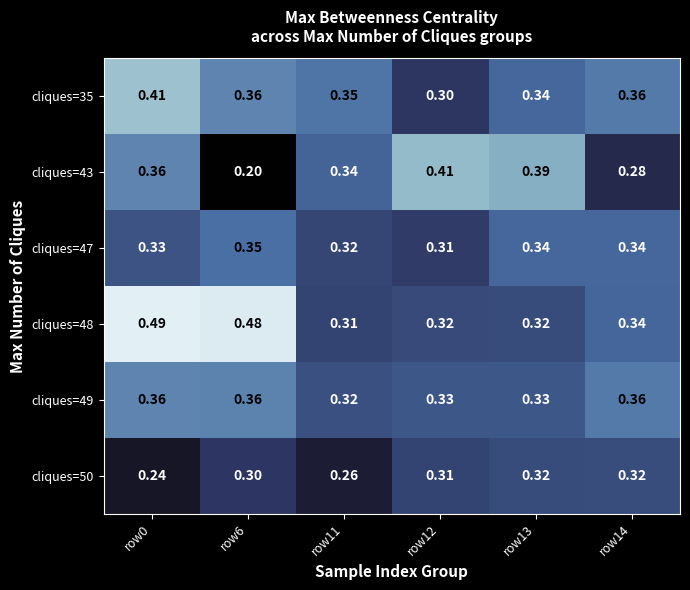

Is the value of cliques=50 at row11 greater than the value of cliques=35 at row13?

No